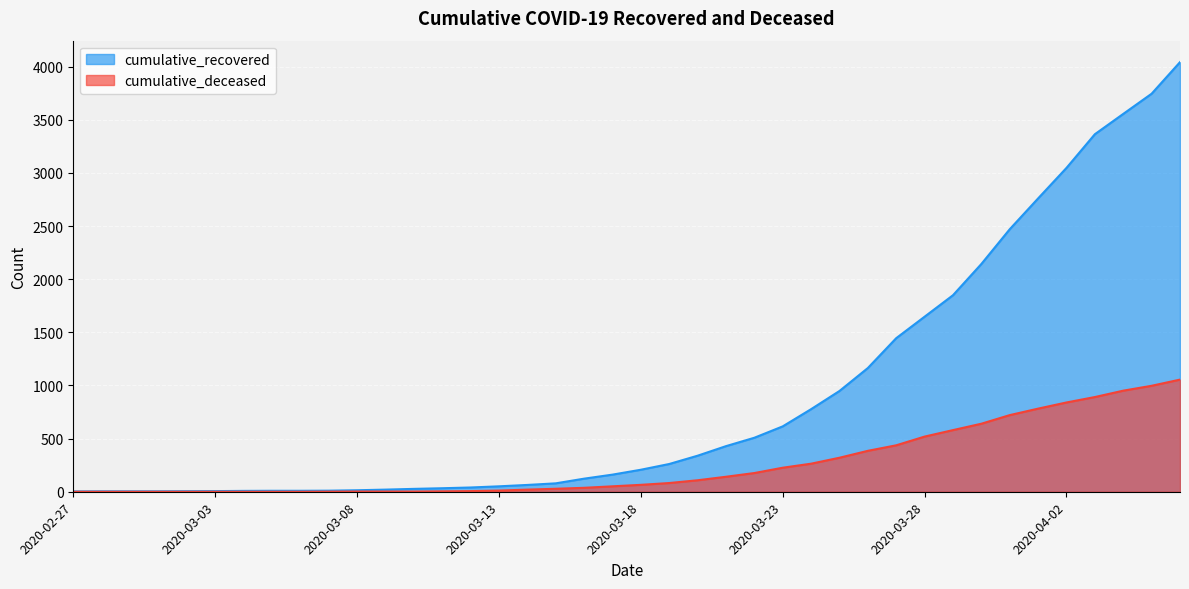

True or false: cumulative_recovered has more than 1 points higher than both neighbors.

False